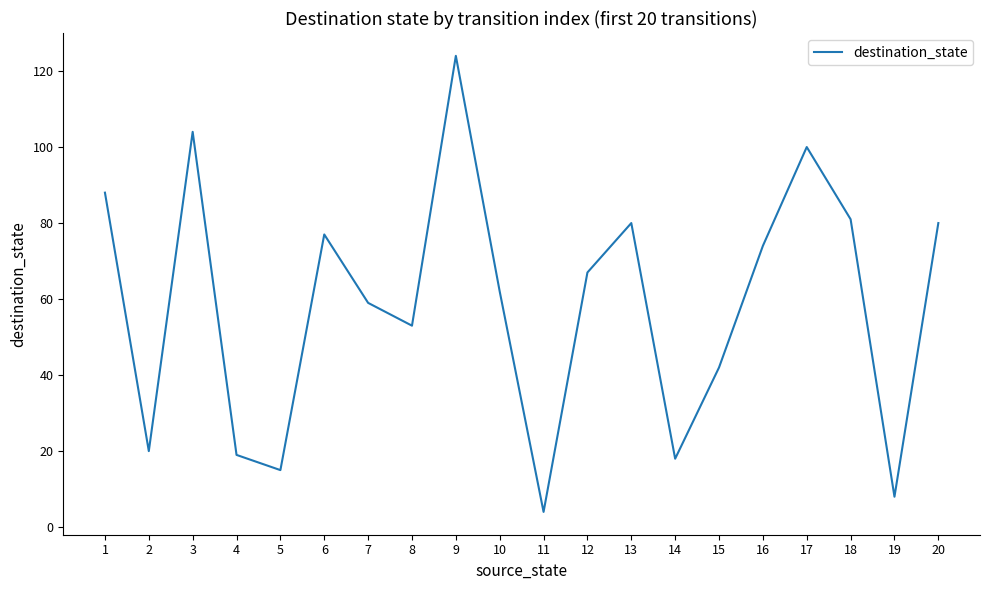

The value at 18 is 44. True or false?

False